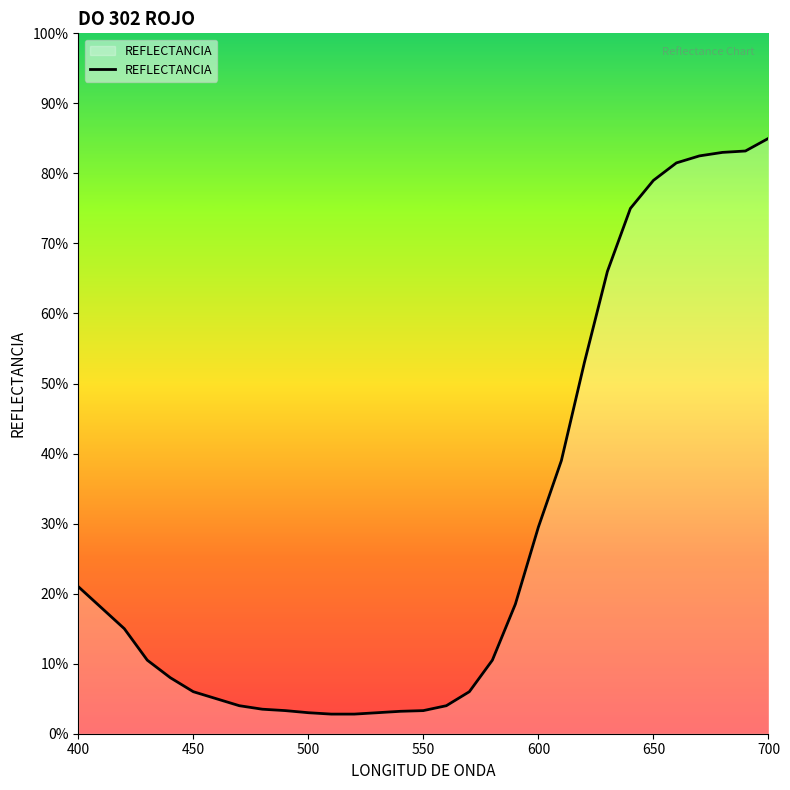

What is the difference between the maximum and minimum values?

82.2